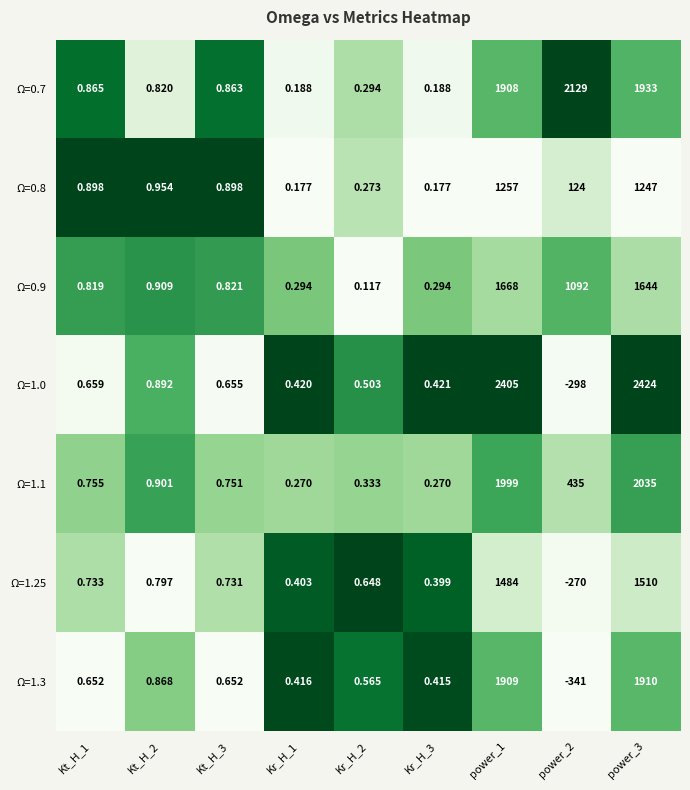

Is the value of Ω=0.8 at Kt_H_3 greater than the value of Ω=0.9 at Kt_H_3?

Yes